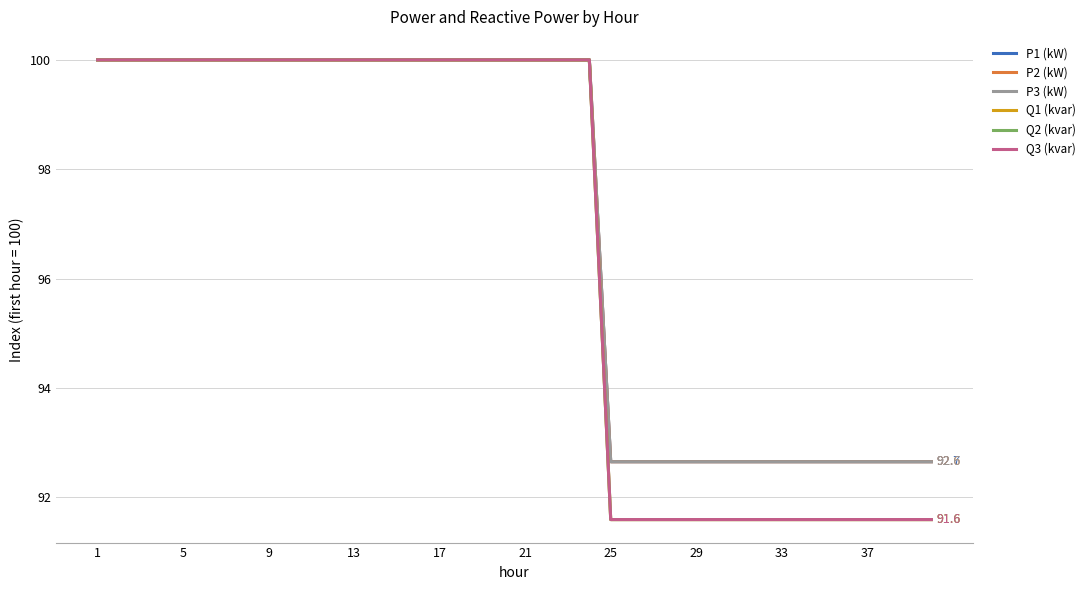

Which series has the largest range (max minus min)?

Q1 (kvar)